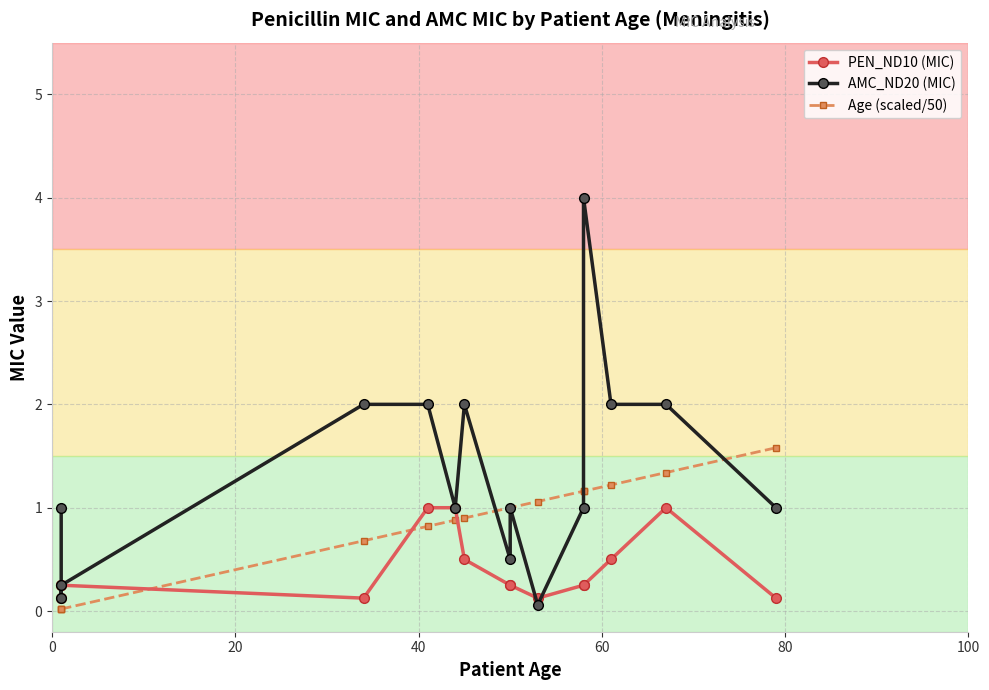

Rank the series by their average value, from lowest to highest.

PEN_ND10 (MIC), Age (scaled/50), AMC_ND20 (MIC)